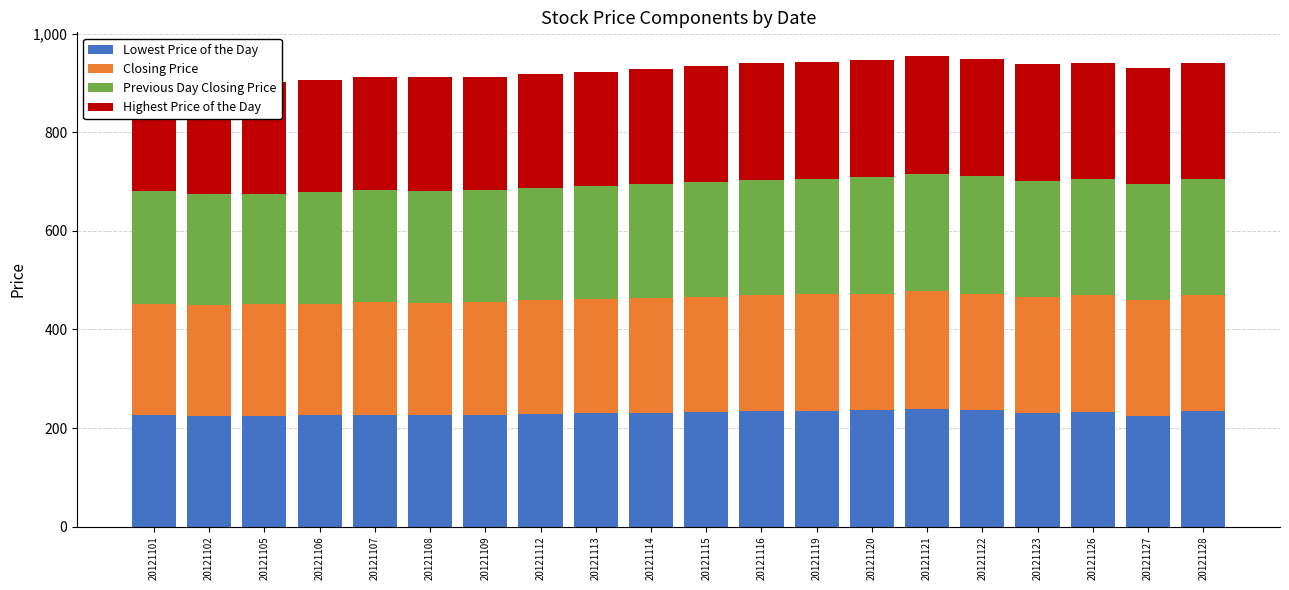

Which series changed the most between 20121105 and 20121106?

Lowest Price of the Day